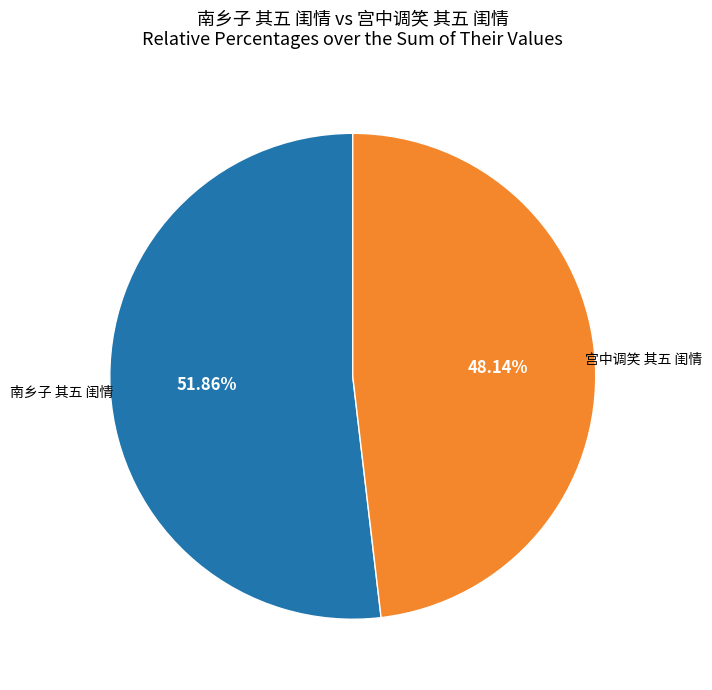

Is there a majority slice in this chart?

Yes